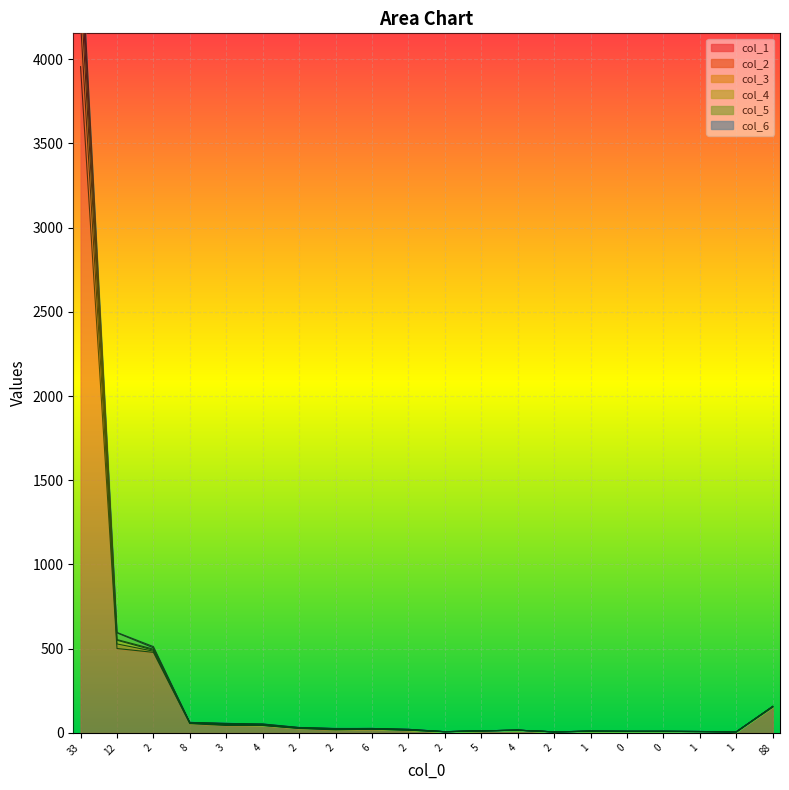

Where is the first local minimum for col_2?

2